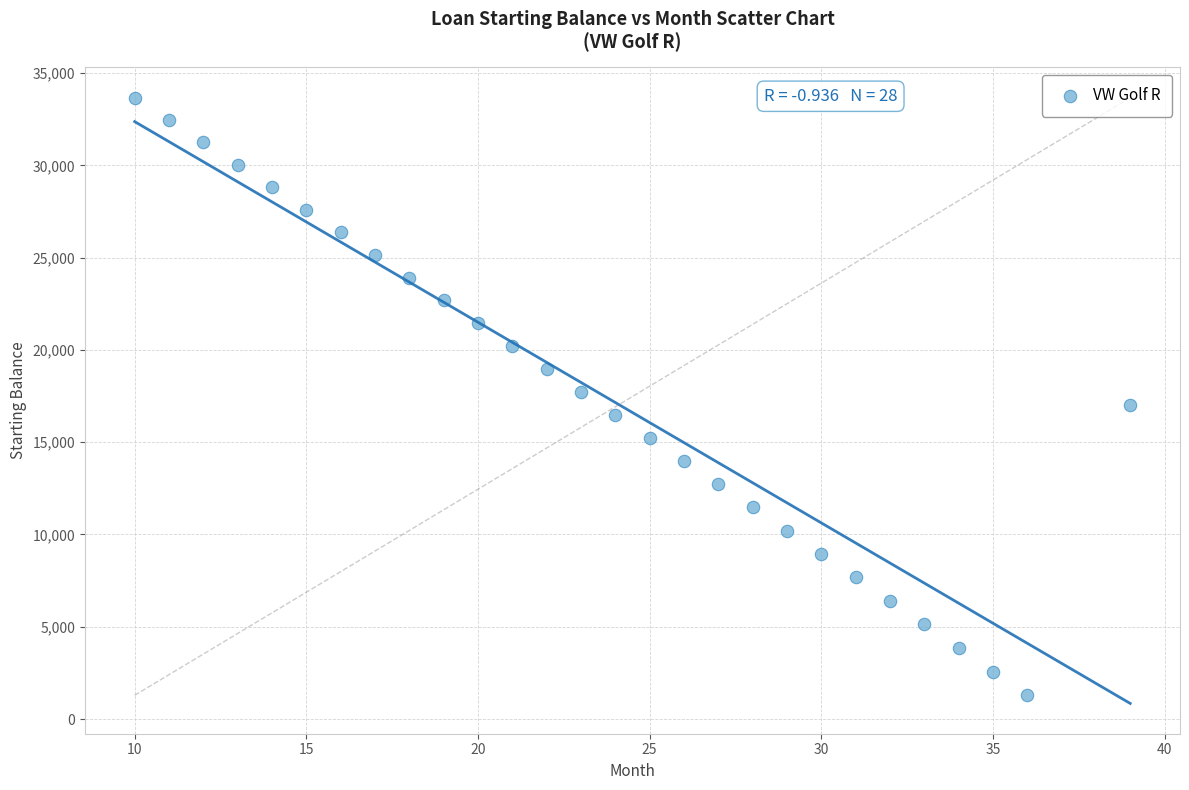

What is the range of X values (max minus min)?

29.0